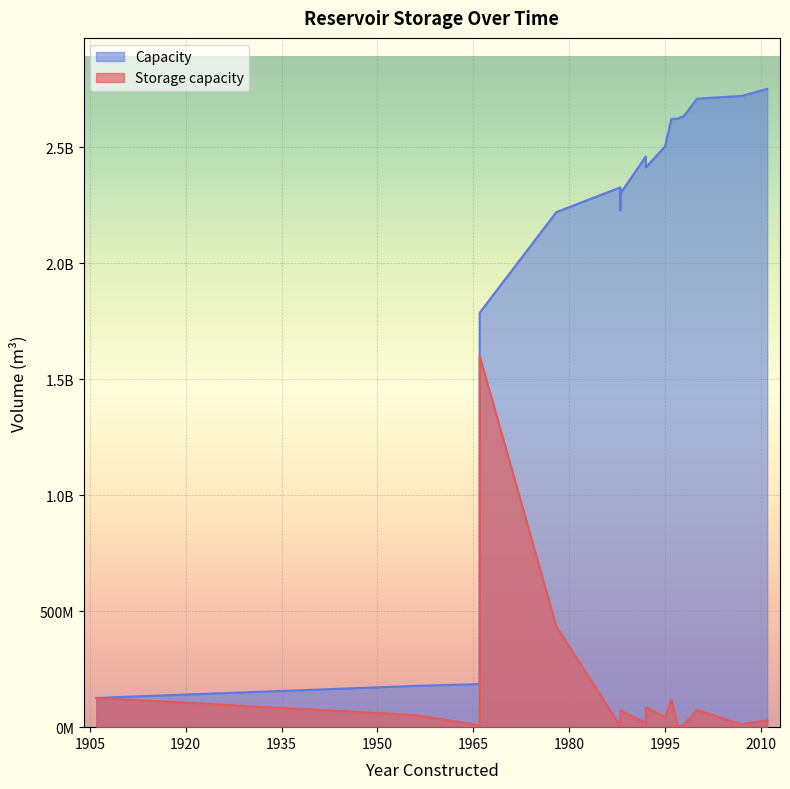

What is the difference between the maximum and minimum values in the Capacity series?

2625954000